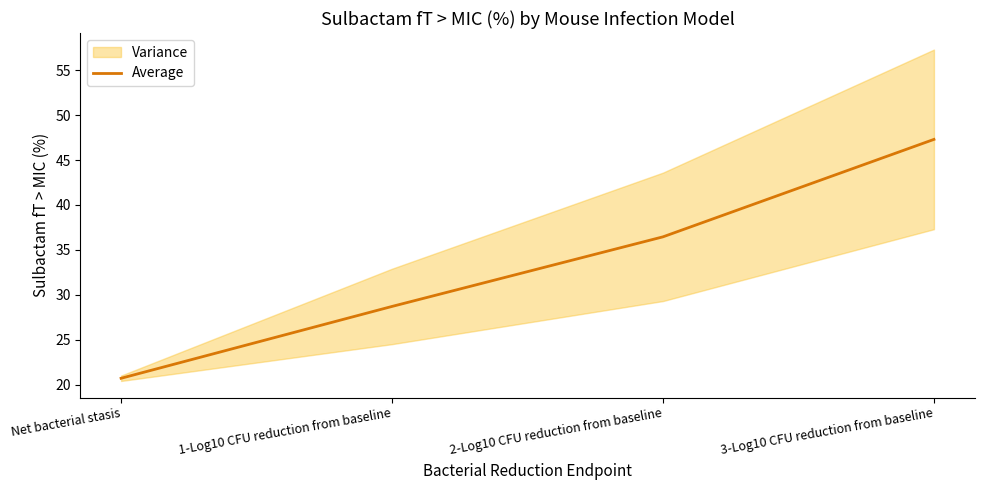

True or false: the data shows 47.3 at 3-Log10 CFU reduction from baseline.

True